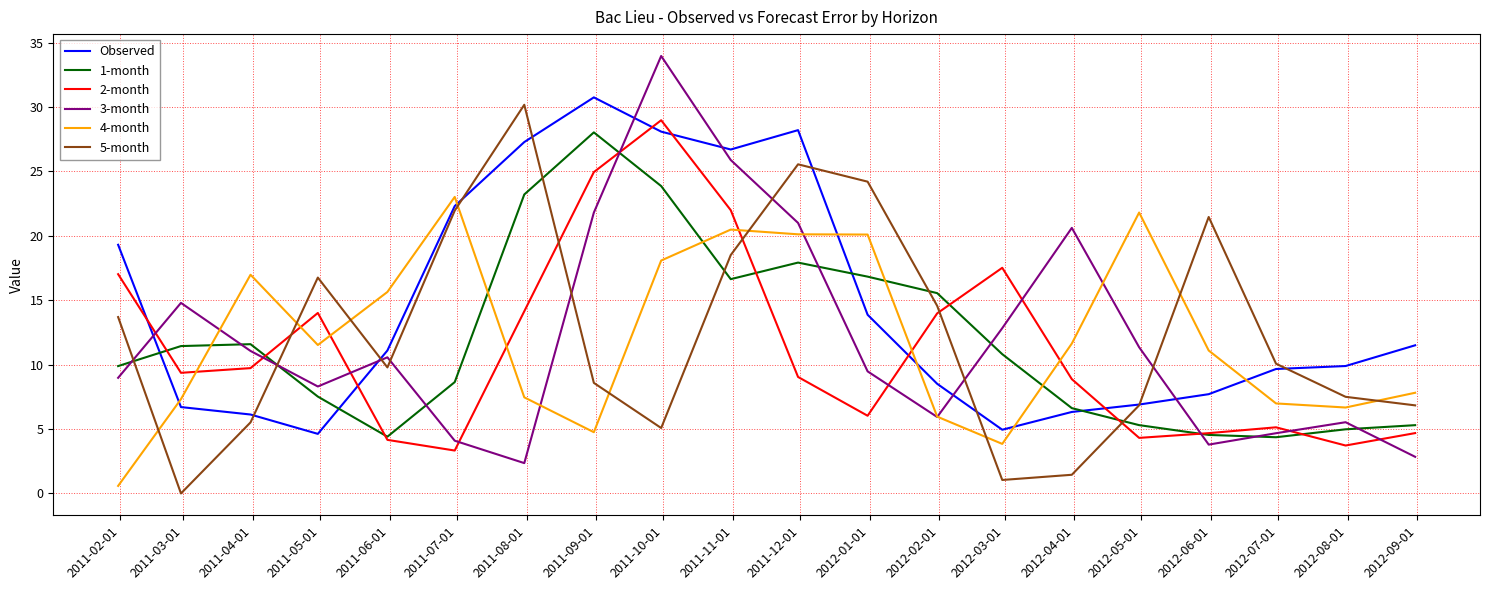

What is the greatest value displayed?

34.0